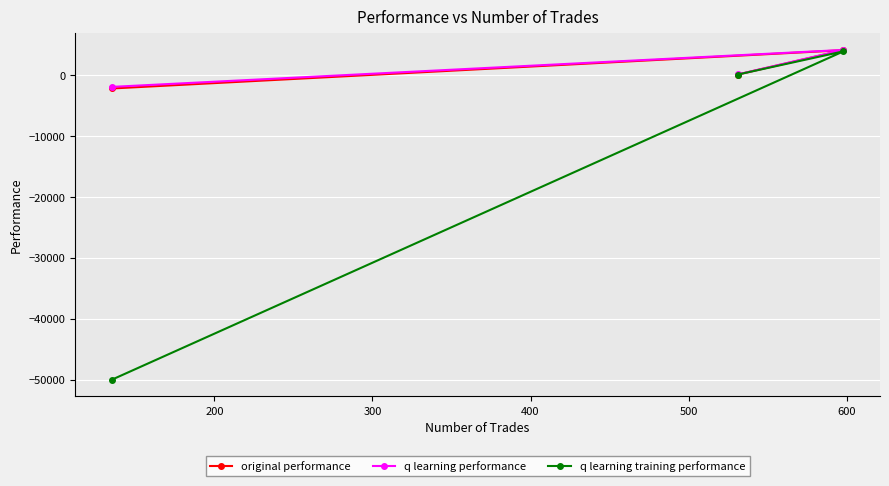

How many data points in q learning training performance are less than 50?

1